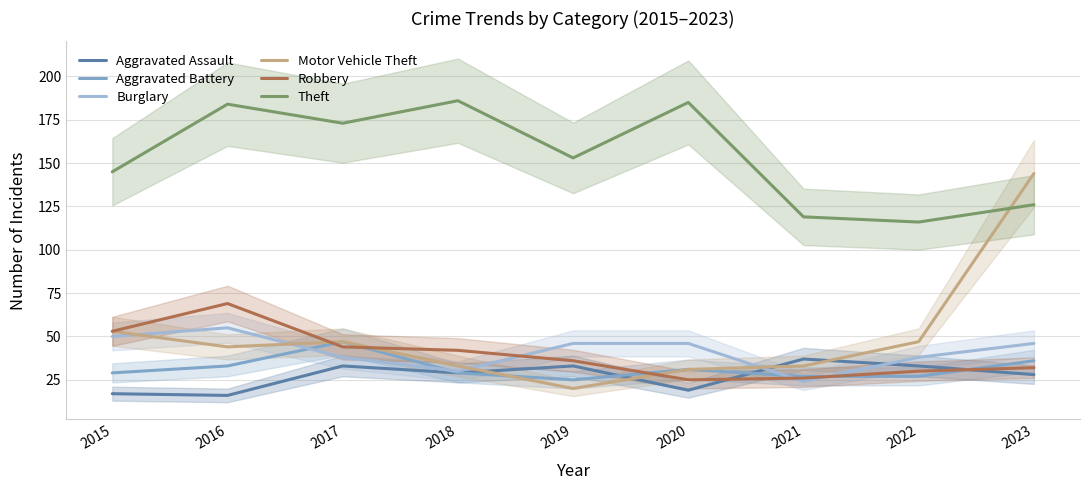

What is the approximate value of Theft at 2016, to the nearest 5?

185